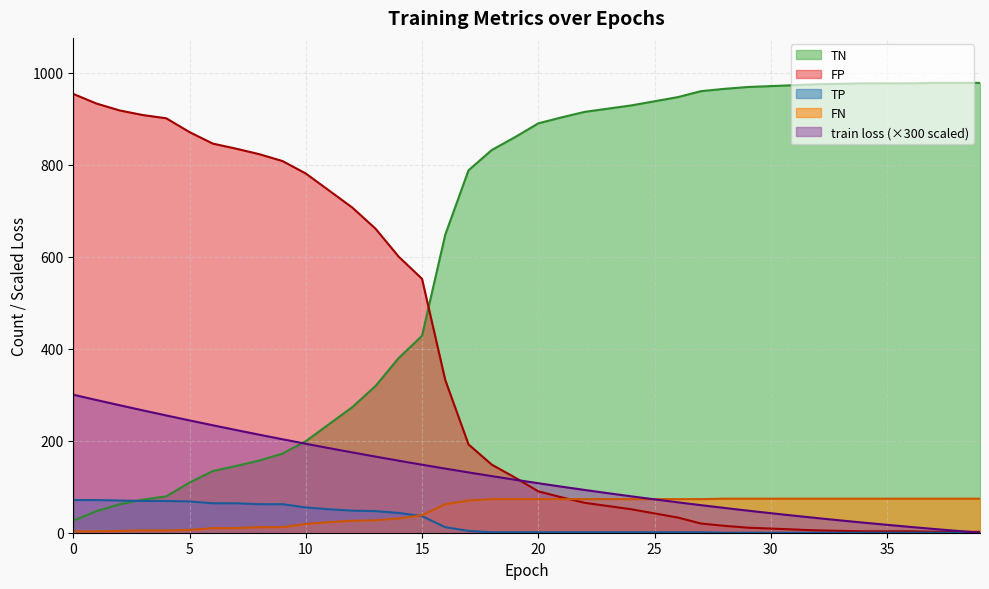

At which label does TN first exceed 890?

21